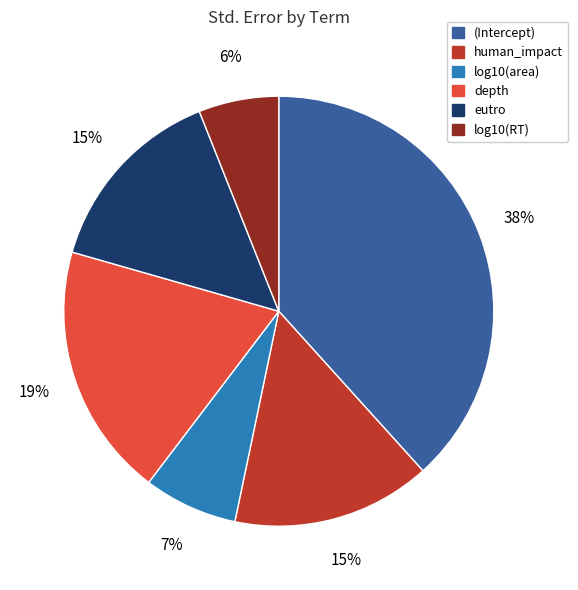

How many segments does this pie chart have?

6